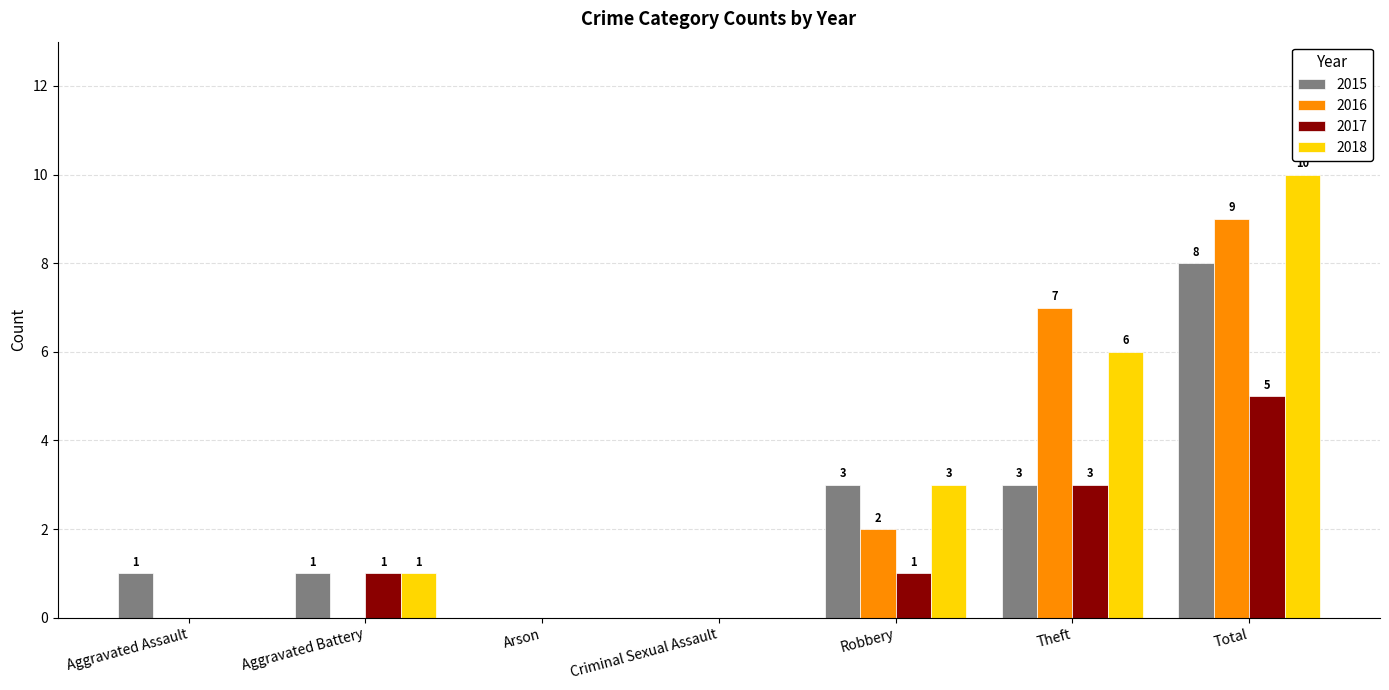

How many data points does each series have?

7